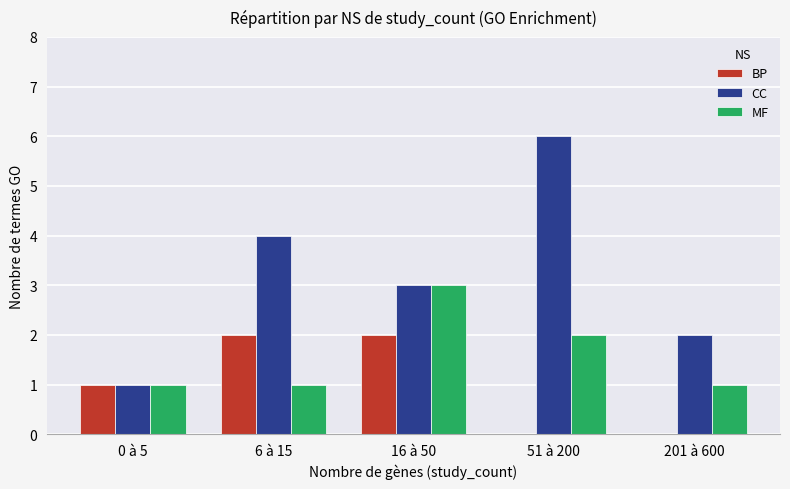

Between 51 à 200 and 201 à 600, which series saw the biggest shift?

CC